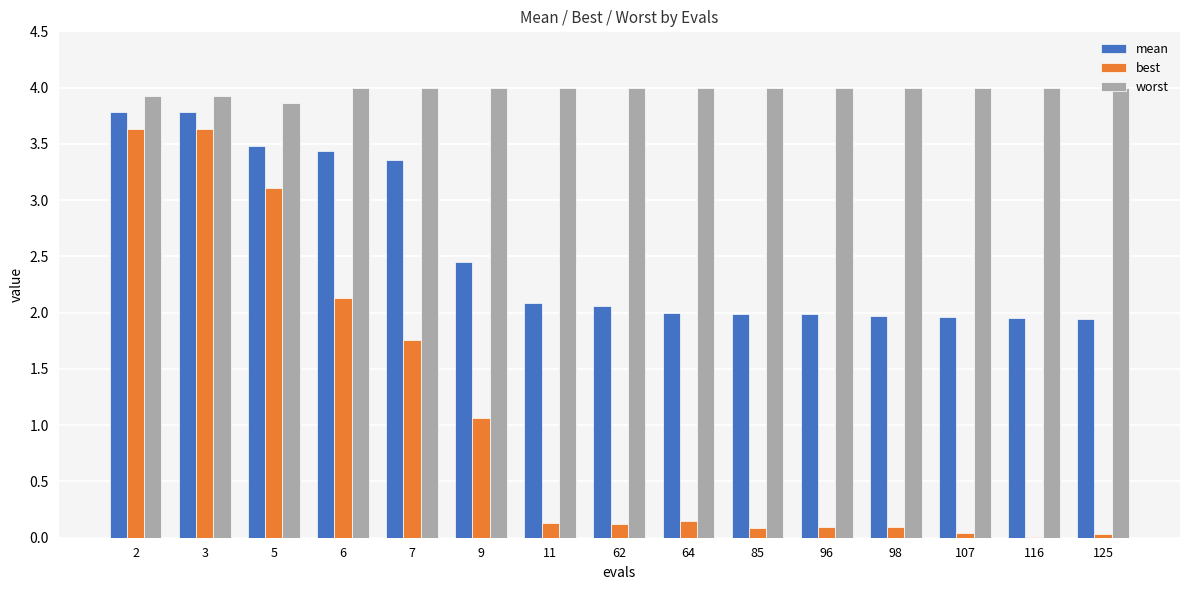

What is the total value across all series at 6?

9.6